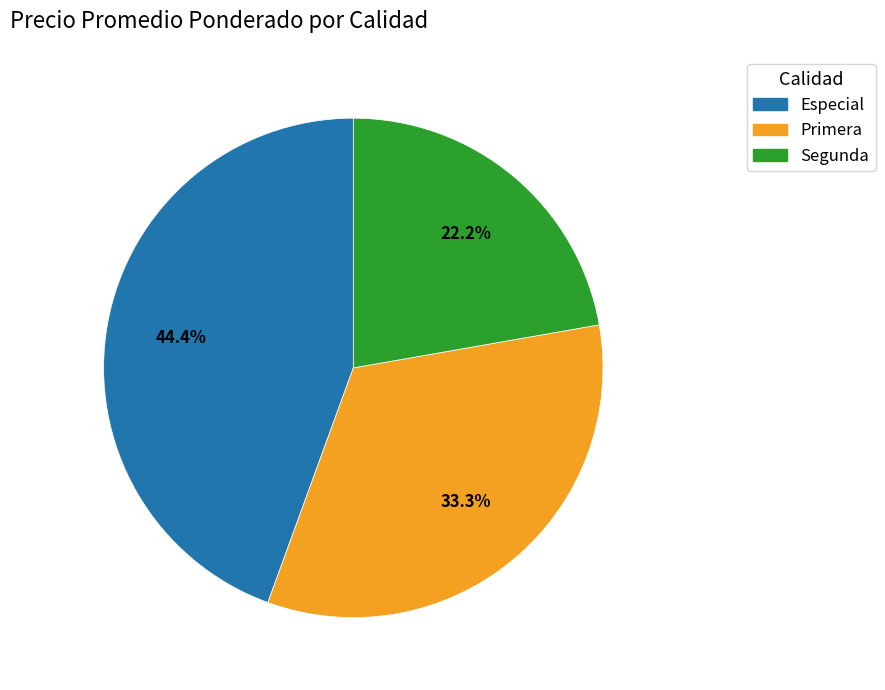

What is the smallest slice in the pie chart?

Segunda